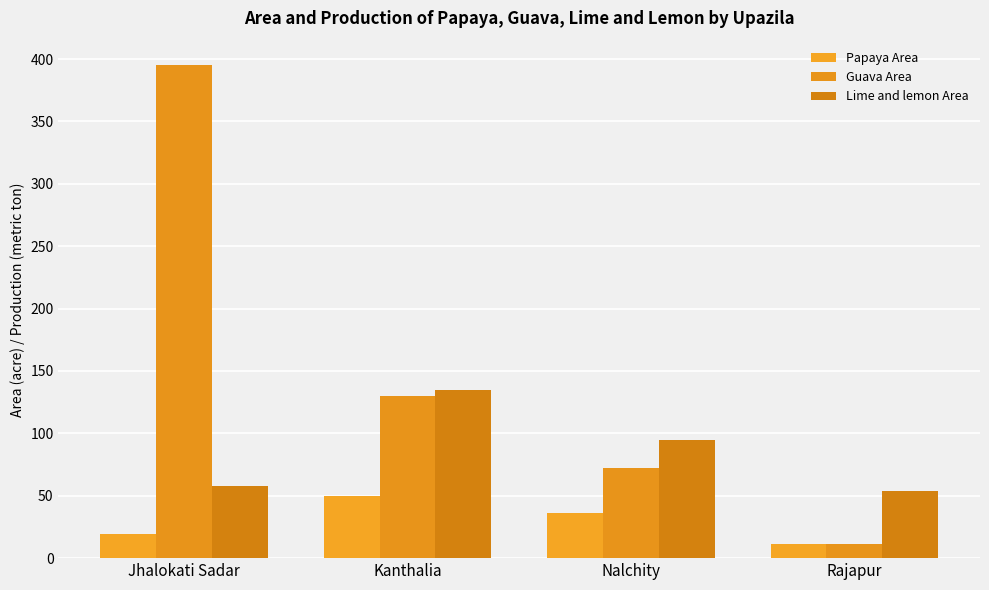

What is the highest value of the Guava Area series?

395